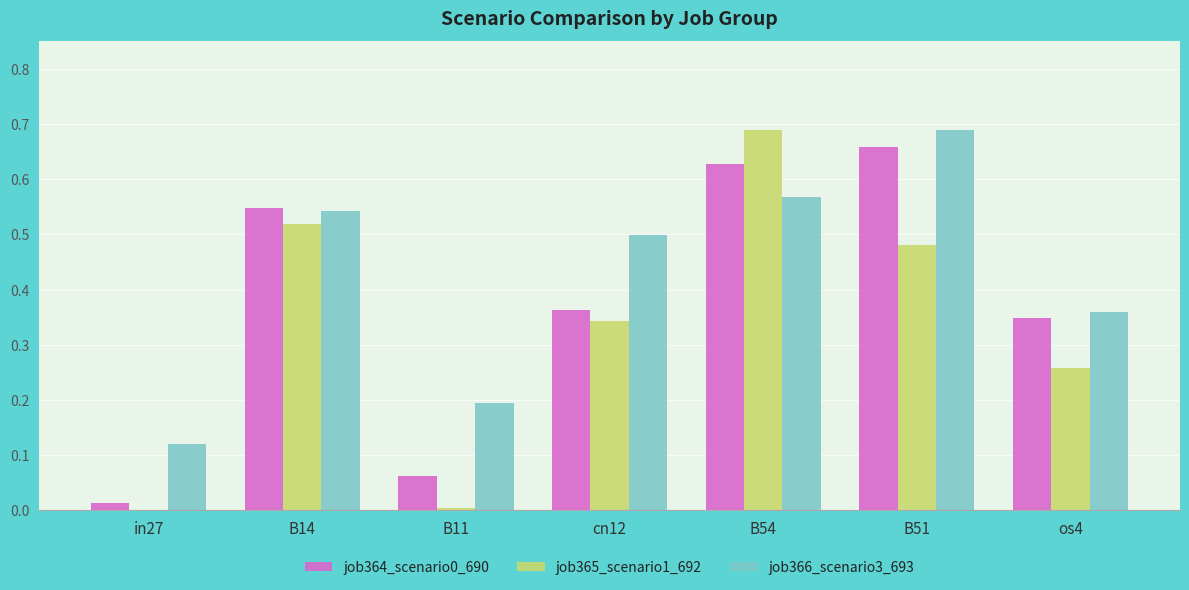

The value of job366_scenario3_693 at B51 is 0.3. True or false?

False